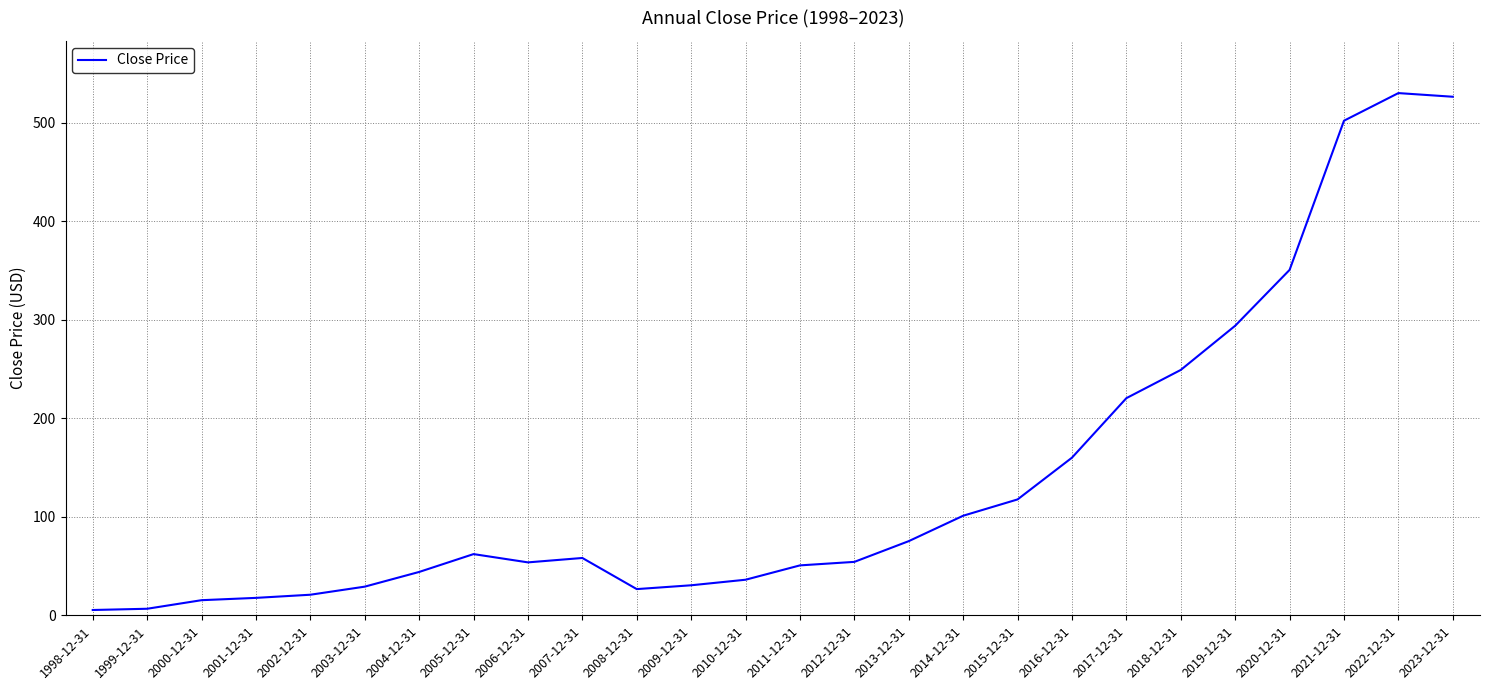

What position from the right is 2009-12-31?

15